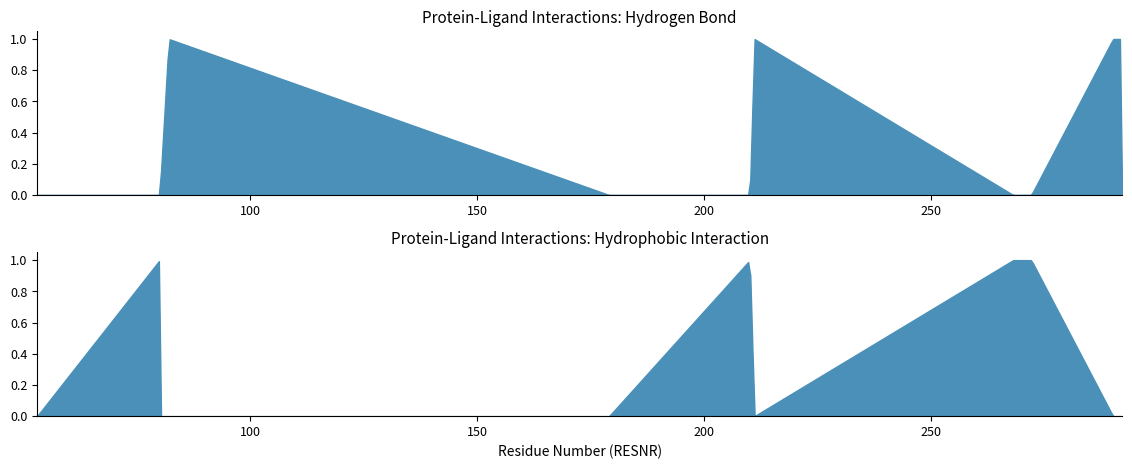

The Hydrogen Bond series shows -1 at 272. True or false?

False